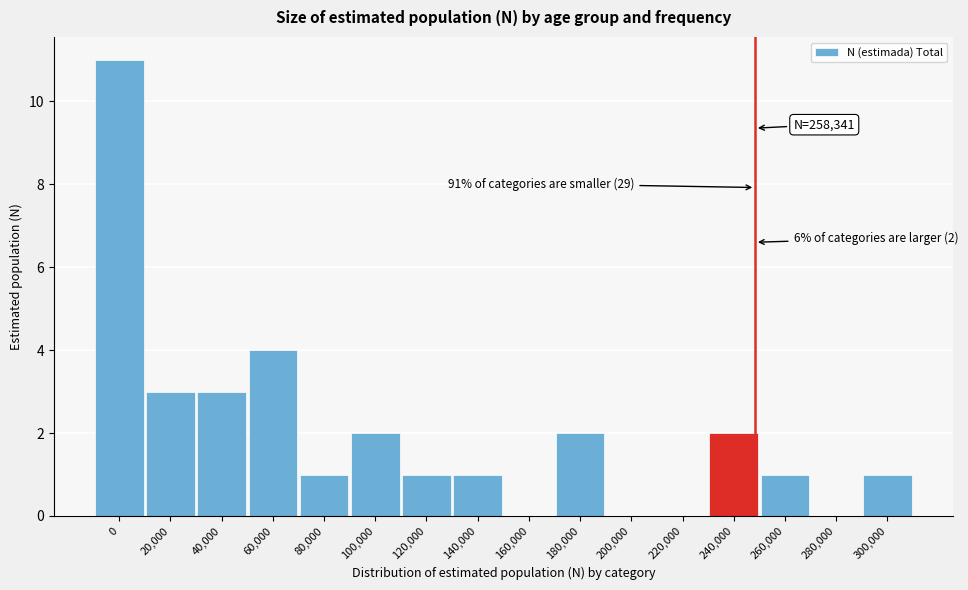

Reading left to right, what are all the values shown in this chart?

0=11	20,000=3	40,000=3	60,000=4	80,000=1	100,000=2	120,000=1	140,000=1	160,000=0	180,000=2	200,000=0	220,000=0	240,000=2	260,000=1	280,000=0	300,000=1